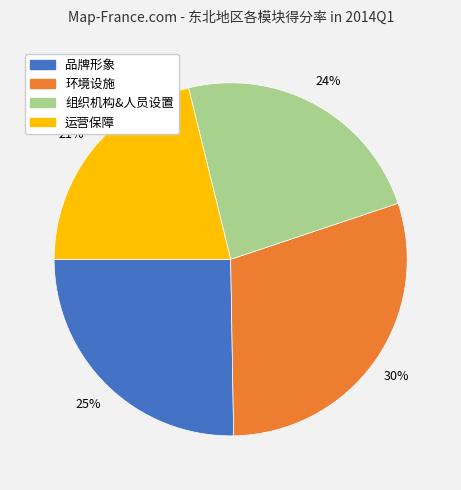

To the nearest percent, what is the average slice percentage?

25%